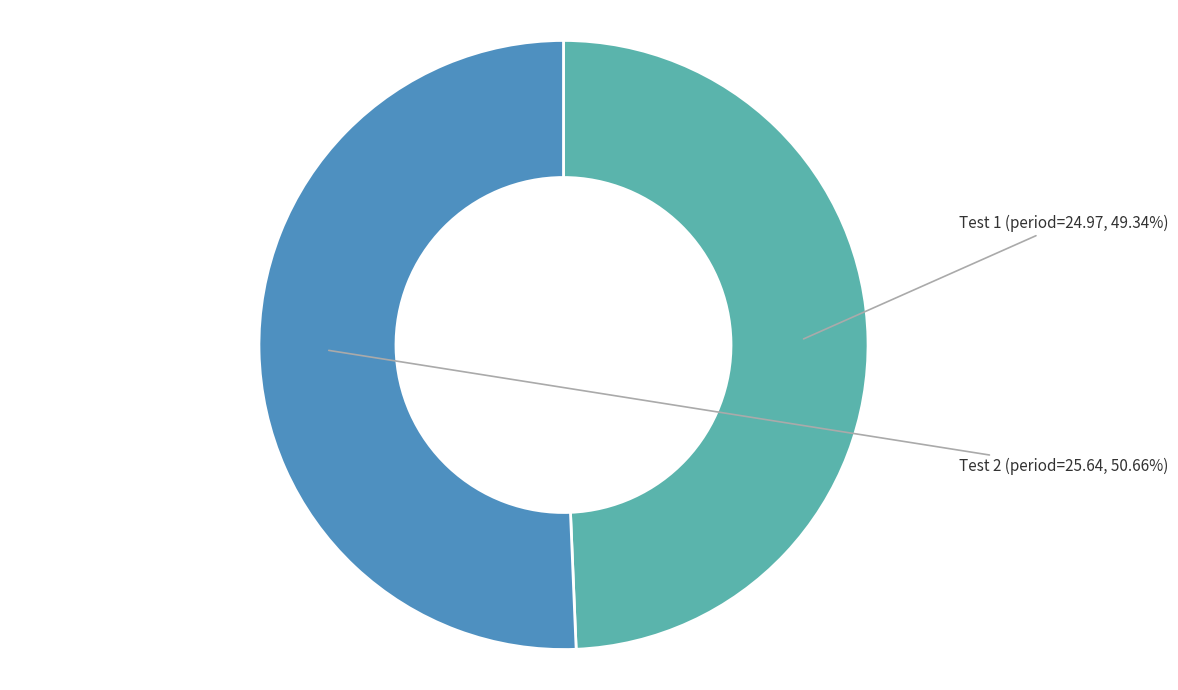

What is the majority slice?

Test 2